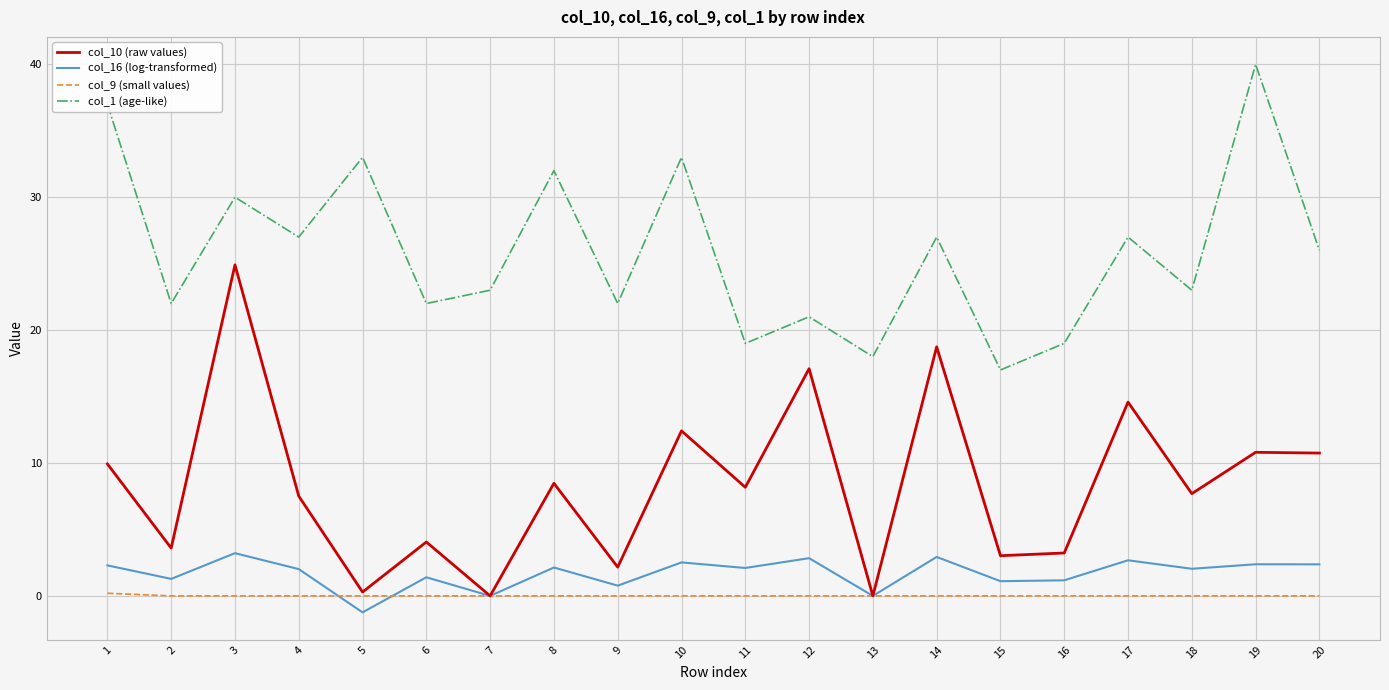

What is the greatest value displayed?

40.0